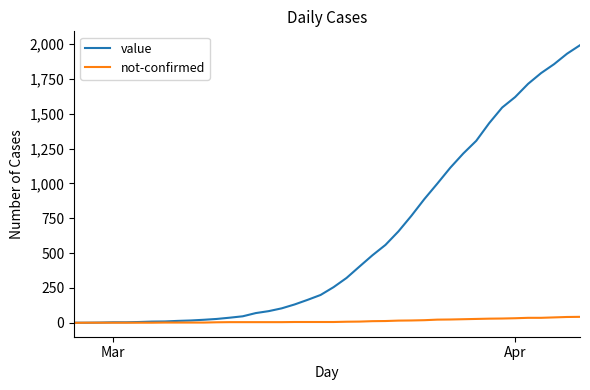

Which series has the largest range (max minus min)?

value